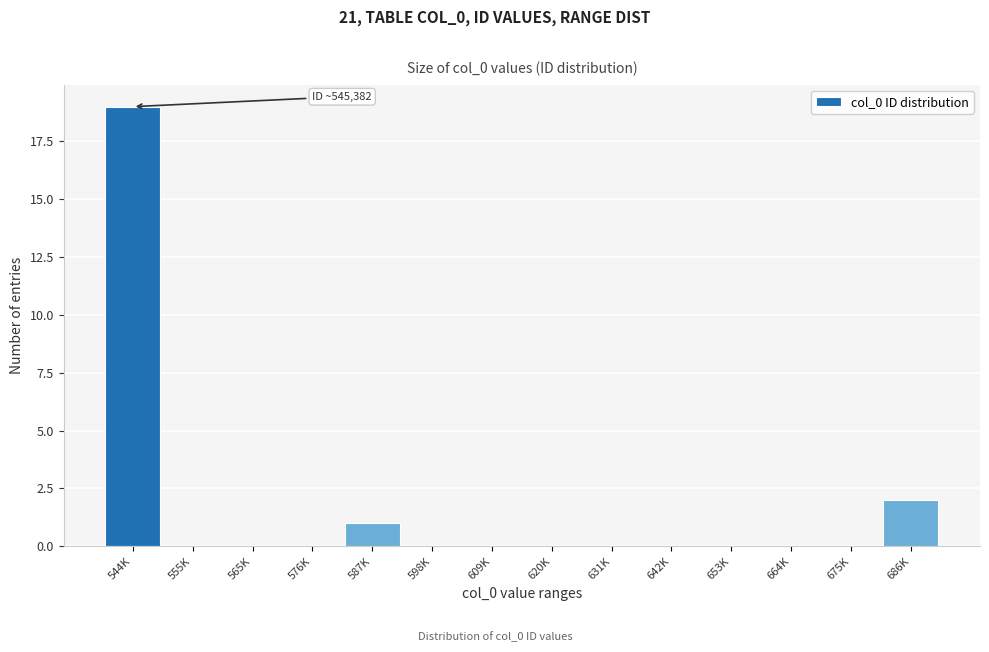

Reading right to left, what are all the values shown in this chart?

686K=2	675K=0	664K=0	653K=0	642K=0	631K=0	620K=0	609K=0	598K=0	587K=1	576K=0	565K=0	555K=0	544K=19